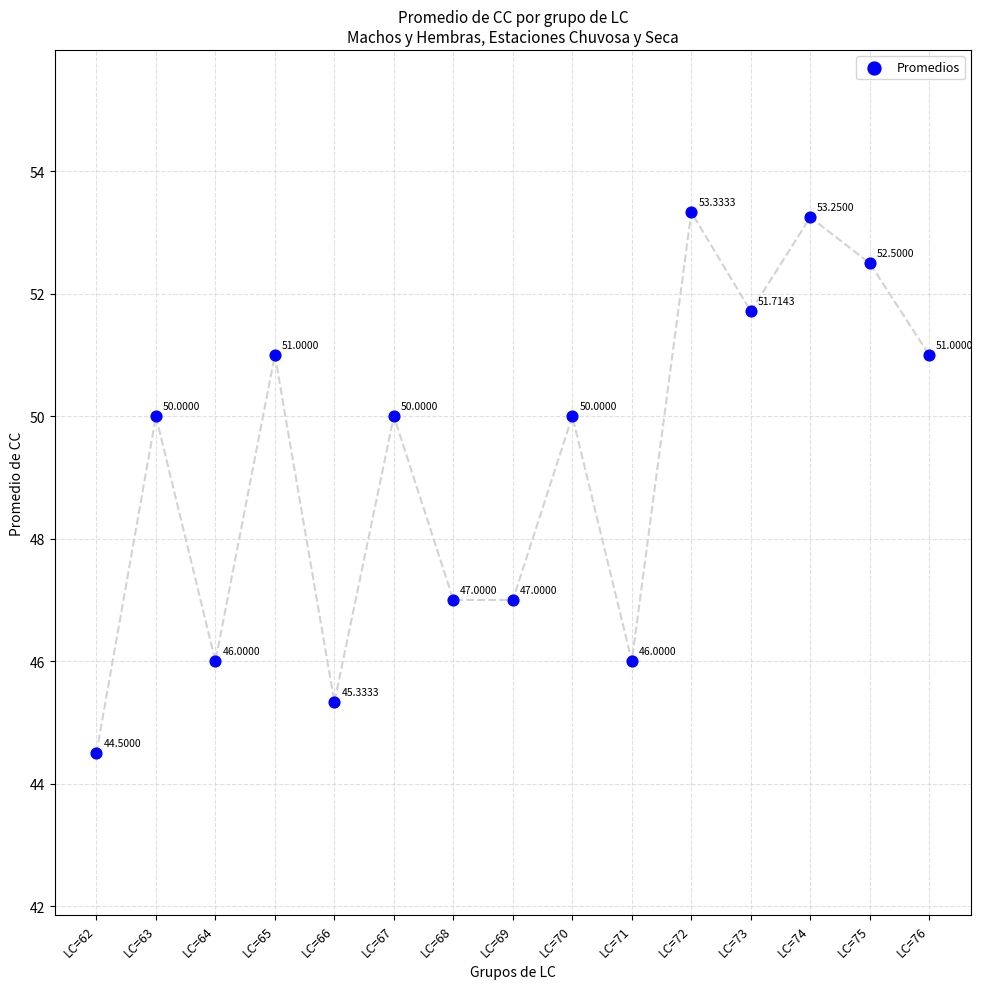

What is the range of Y values (max minus min)?

8.8